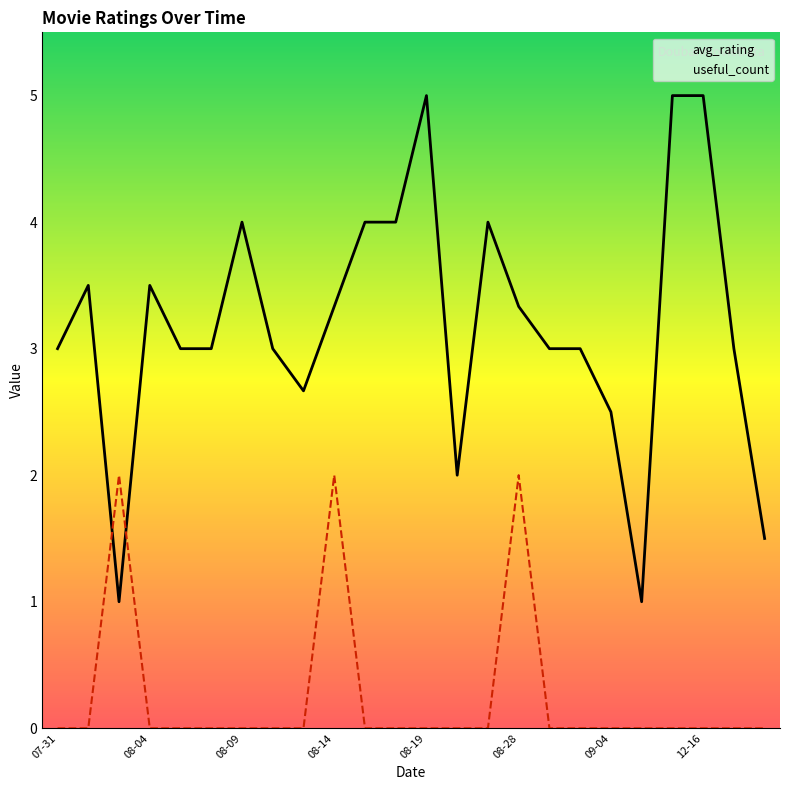

How many intersections are there between useful_count and avg_rating?

2